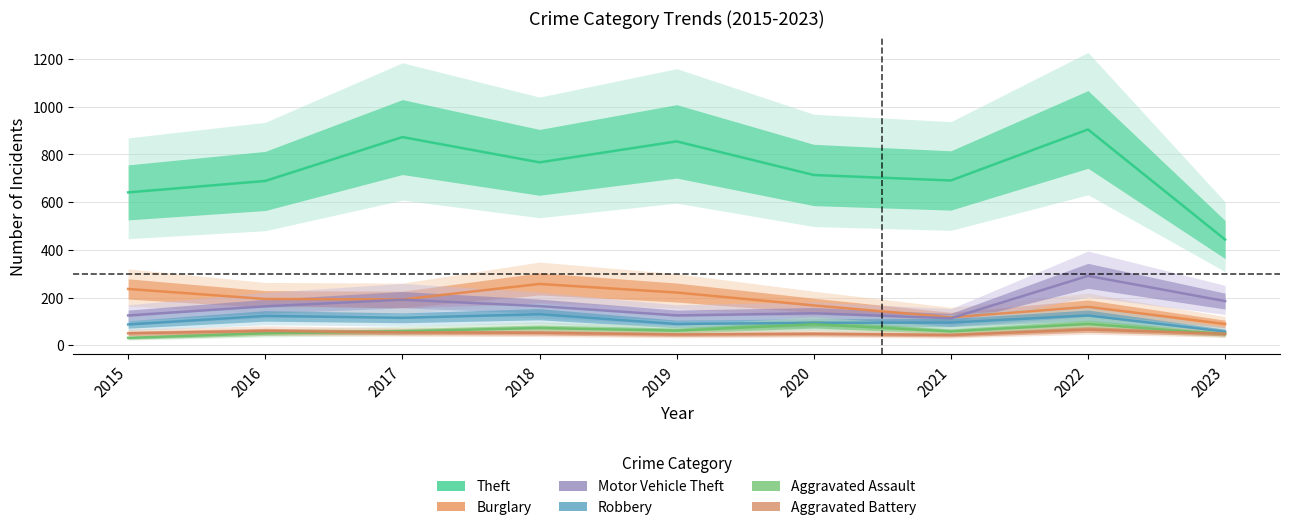

True or false: Robbery has more than 0 interior local peaks.

True